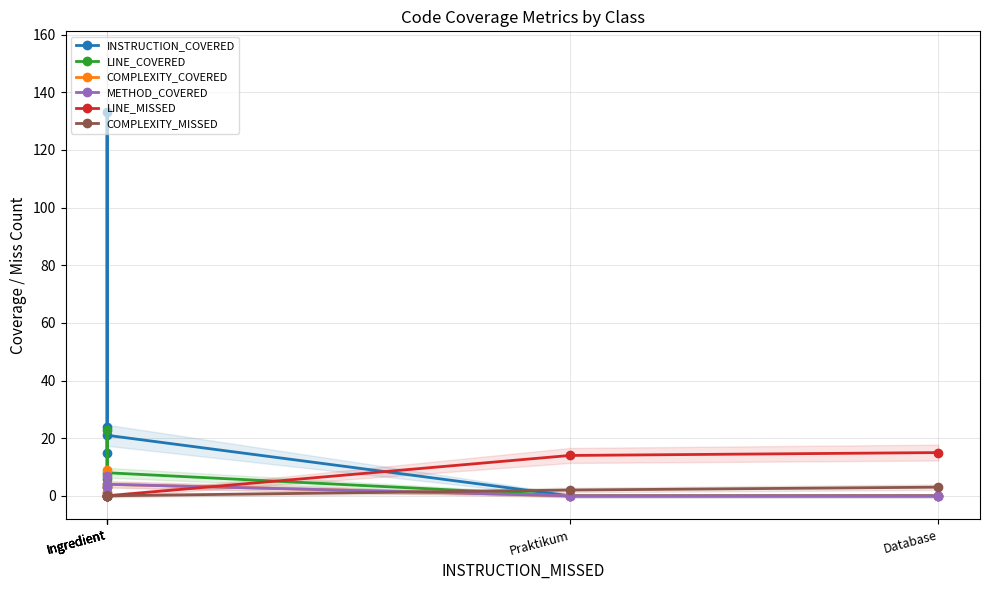

Reading right to left, what are all the values shown in this chart?

INSTRUCTION_COVERED: Database=0	Praktikum=0	Ingredient=21	Ingredient=133	Ingredient=24	Ingredient=15
LINE_COVERED: Database=0	Praktikum=0	Ingredient=8	Ingredient=23	Ingredient=3	Ingredient=6
COMPLEXITY_COVERED: Database=0	Praktikum=0	Ingredient=4	Ingredient=9	Ingredient=1	Ingredient=3
METHOD_COVERED: Database=0	Praktikum=0	Ingredient=4	Ingredient=7	Ingredient=1	Ingredient=3
LINE_MISSED: Database=15	Praktikum=14	Ingredient=0	Ingredient=0	Ingredient=0	Ingredient=0
COMPLEXITY_MISSED: Database=3	Praktikum=2	Ingredient=0	Ingredient=0	Ingredient=0	Ingredient=0